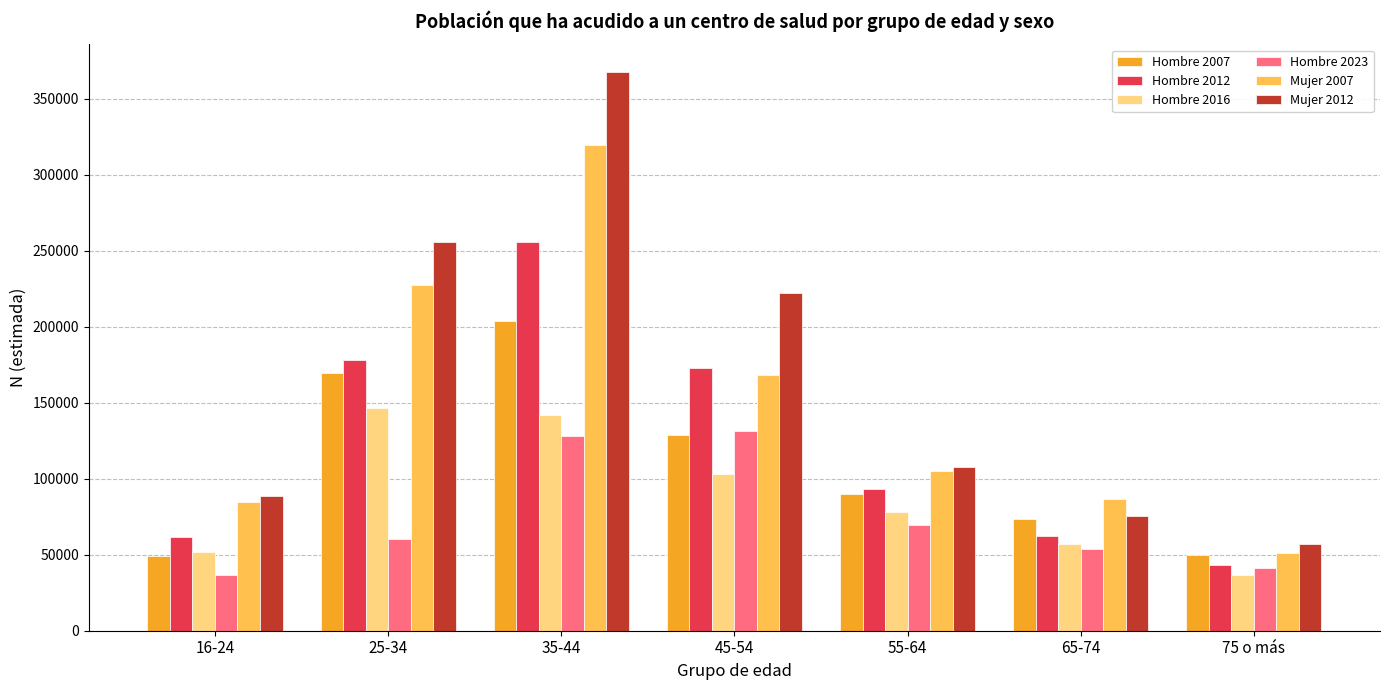

Read the Hombre 2007 value at 16-24, to the nearest 10.

48840